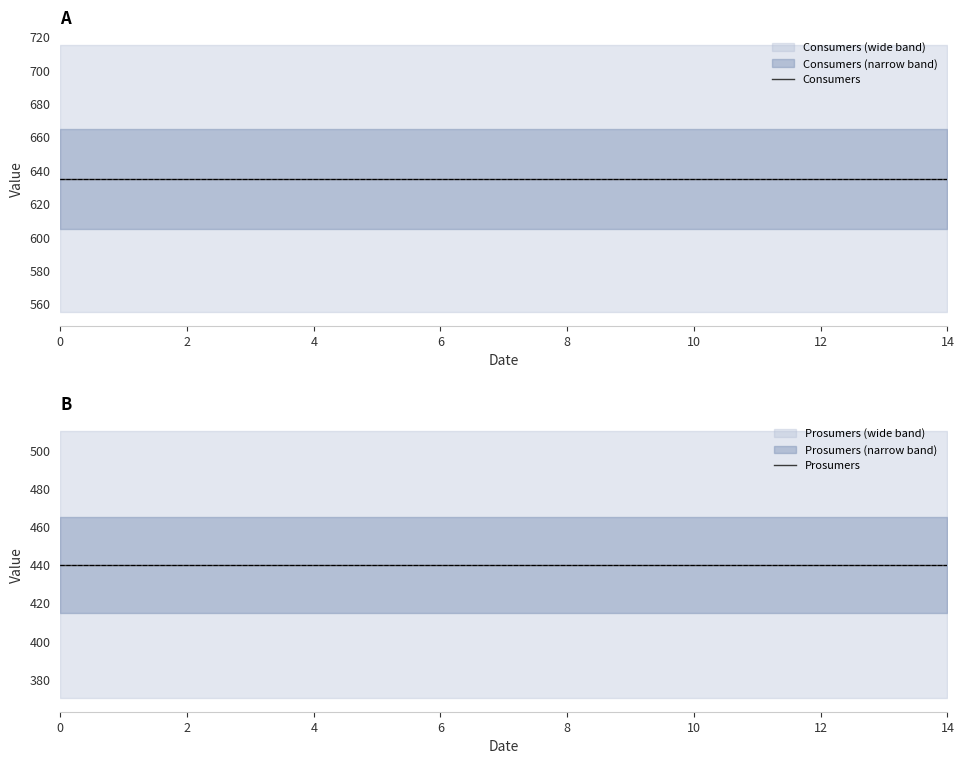

Which series has the widest spread of values?

Consumers